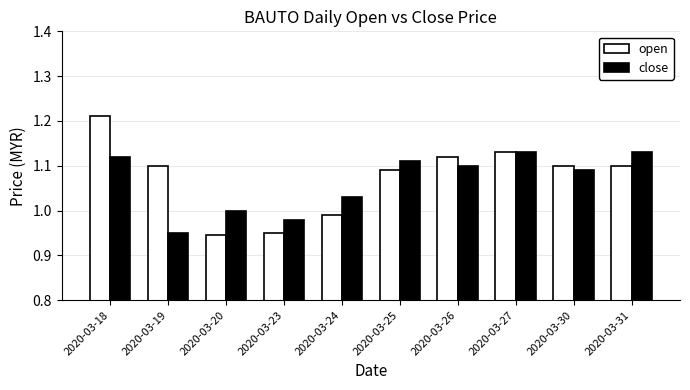

Which category has the highest value in the open series?

2020-03-18